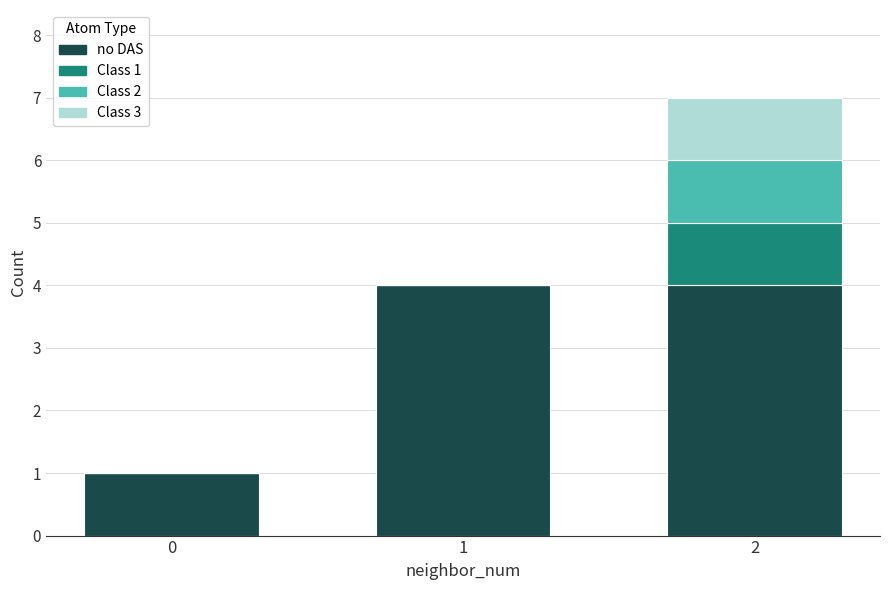

Are the bars horizontal?

No